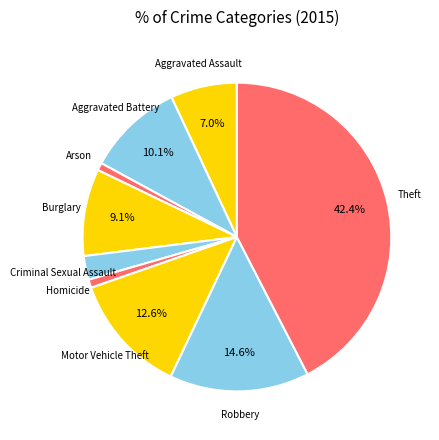

To the nearest percent, what percentage of the pie is Theft?

42%